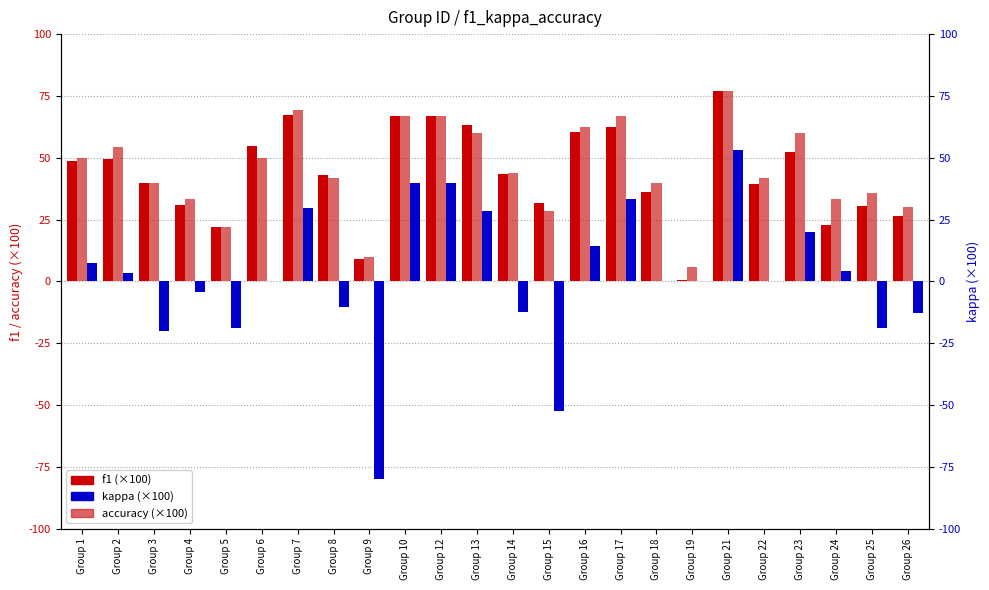

True or false: kappa has a value of 53.3 at Group 7.

False